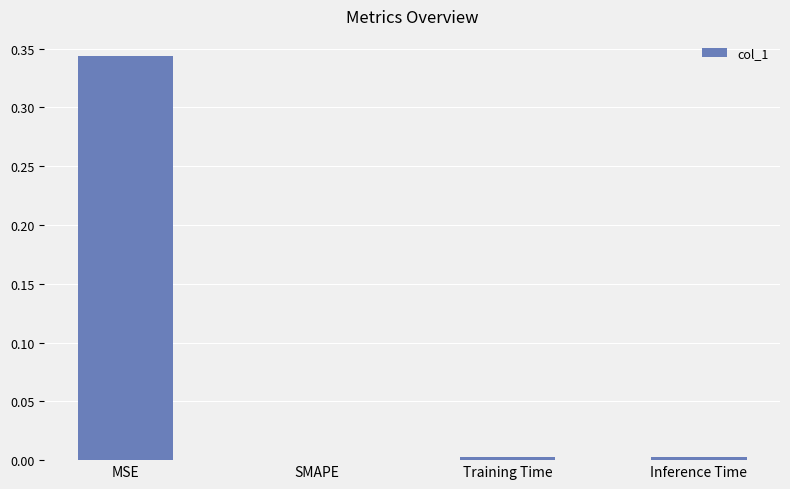

The value at SMAPE is 0.0. True or false?

True